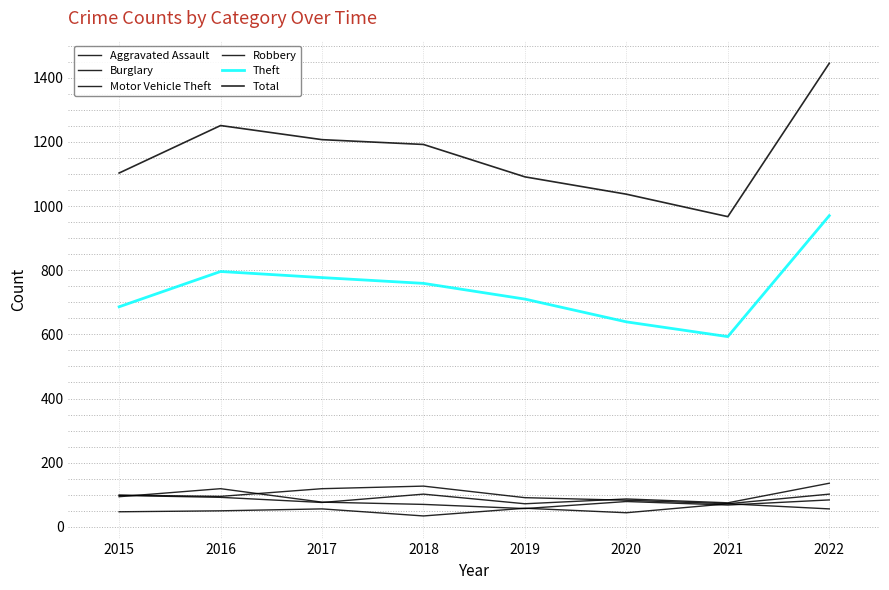

What is the difference between the Theft values at 2019 and 2021?

117